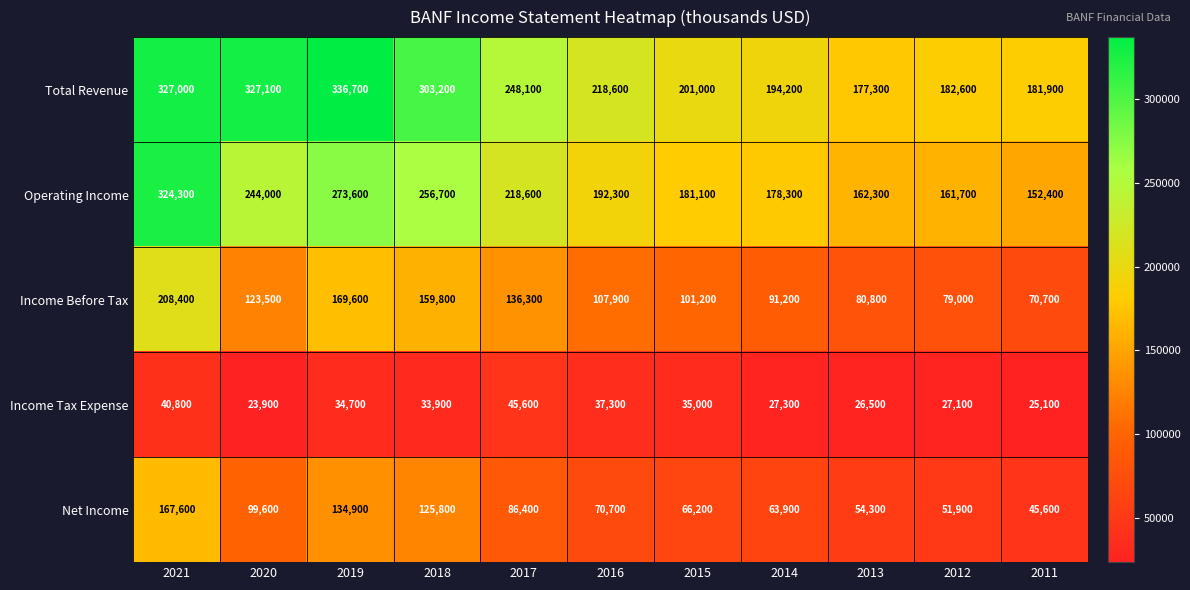

What value does the Net Income series have at 2021, to the nearest 50?

167600